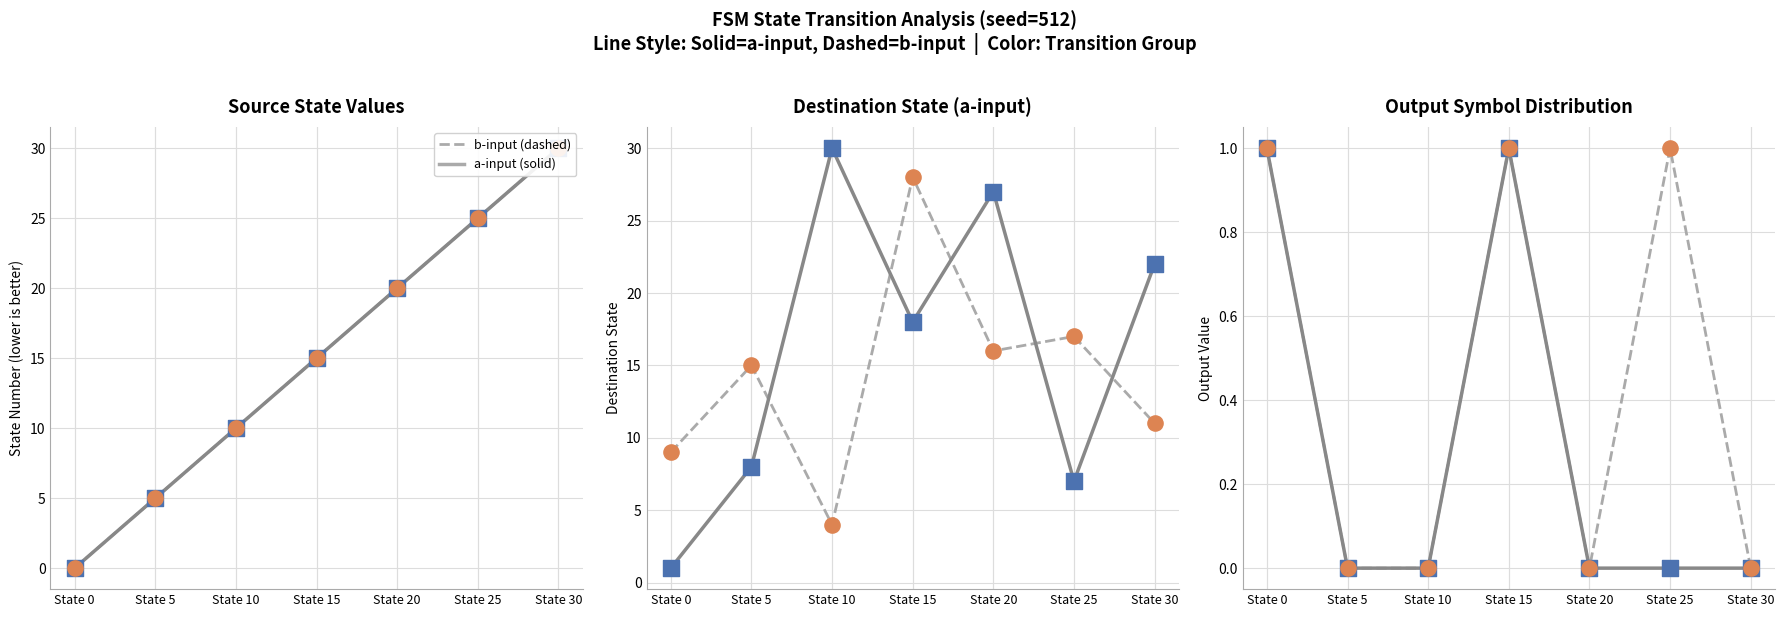

Which series contains the highest Y value?

a-input transitions